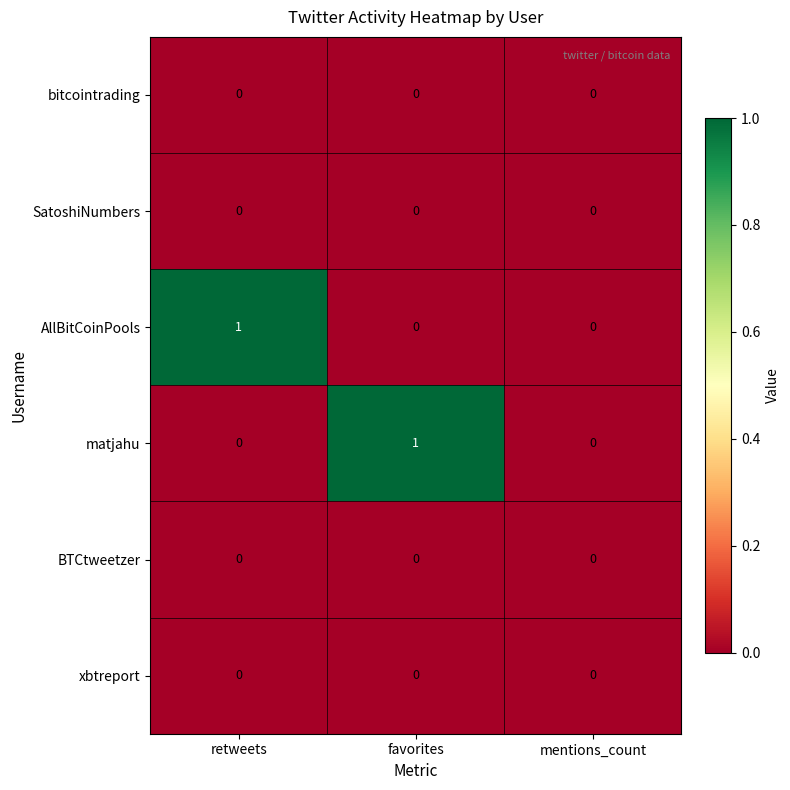

Between favorites and mentions_count, which series saw the biggest shift?

matjahu